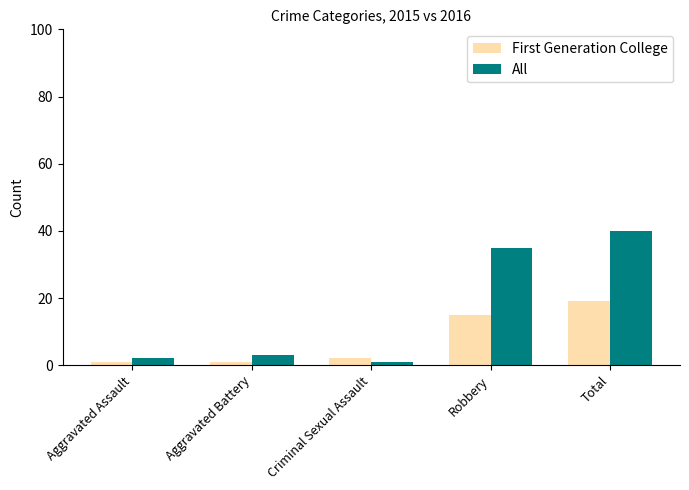

Reading left to right, list all the values displayed in this chart.

First Generation College: Aggravated Assault=1	Aggravated Battery=1	Criminal Sexual Assault=2	Robbery=15	Total=19
All: Aggravated Assault=2	Aggravated Battery=3	Criminal Sexual Assault=1	Robbery=35	Total=40